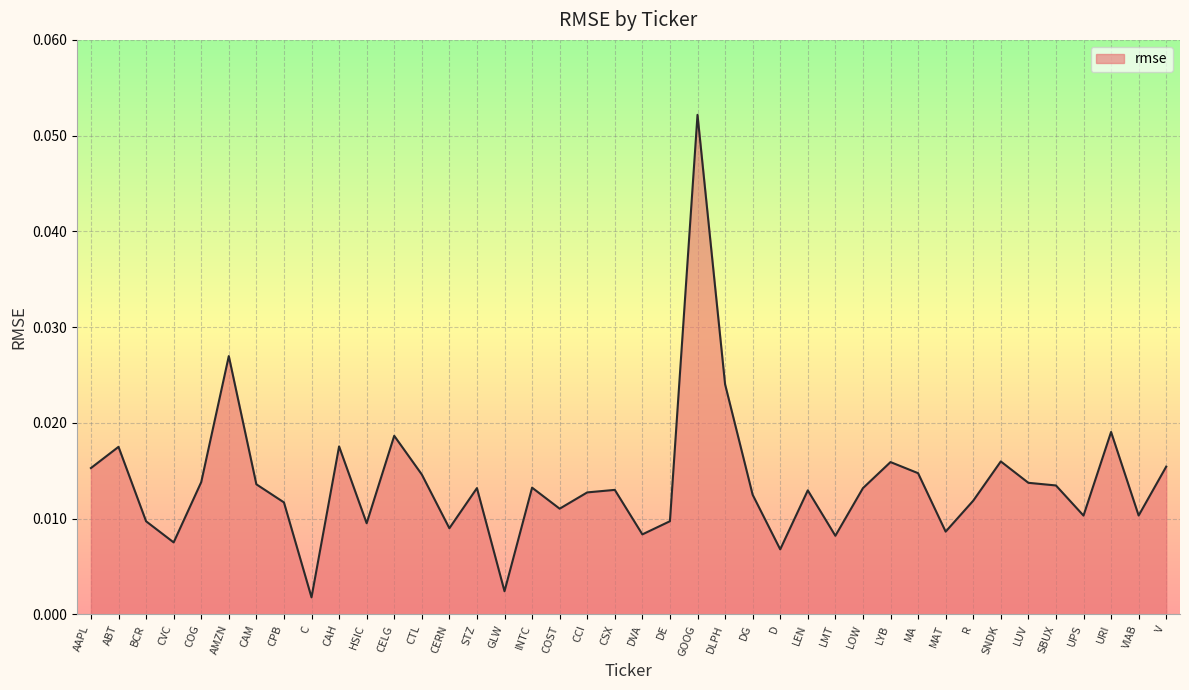

Between DG and C, which is larger?

DG